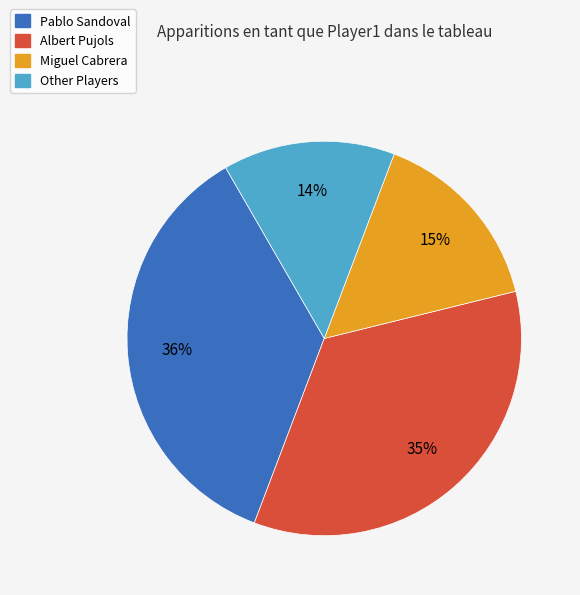

To the nearest percent, what is the difference between the largest and smallest slice percentages?

22%